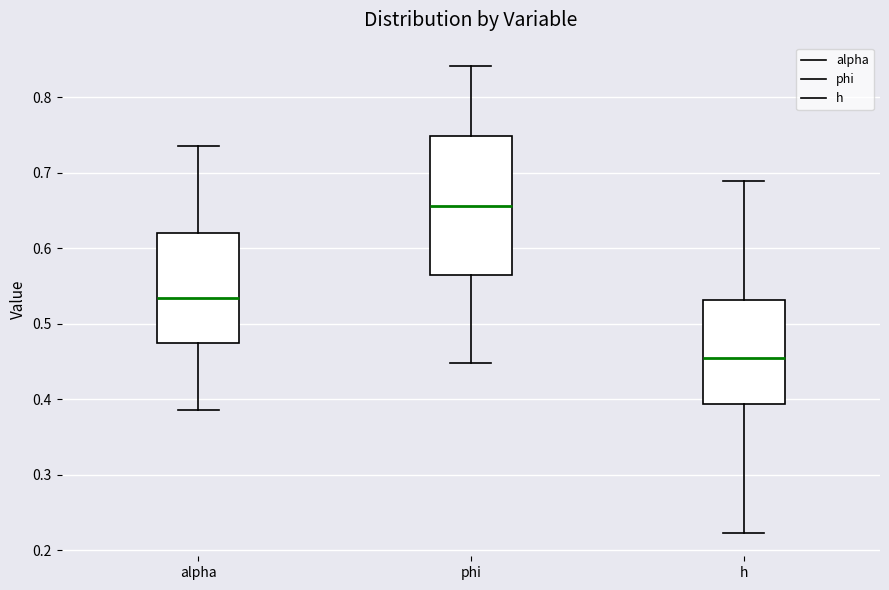

Reading left to right, transcribe this box plot: for each box, give where its median line is, the range the box spans, and where its two whiskers end, as read against the y-axis. The values are not printed on the chart, so give them approximately, as read against the axis.

alpha: median 0.53, box 0.47 to 0.62, whiskers 0.39 to 0.73
phi: median 0.66, box 0.56 to 0.75, whiskers 0.45 to 0.84
h: median 0.46, box 0.39 to 0.53, whiskers 0.22 to 0.69